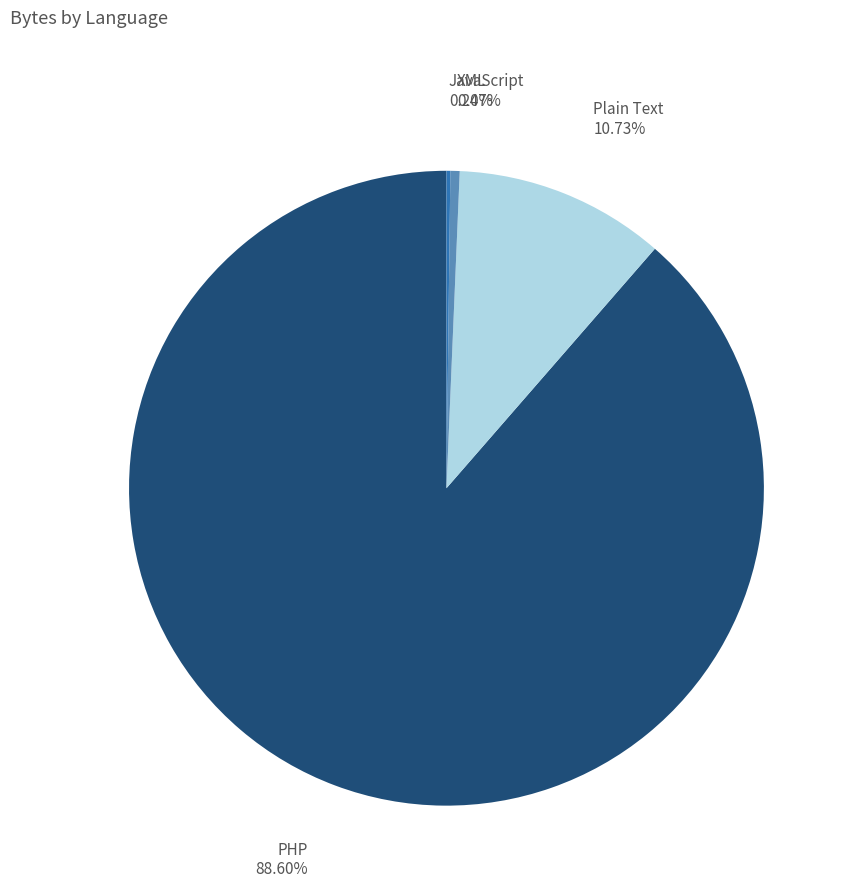

Is the sum of PHP and Plain Text greater than half?

Yes